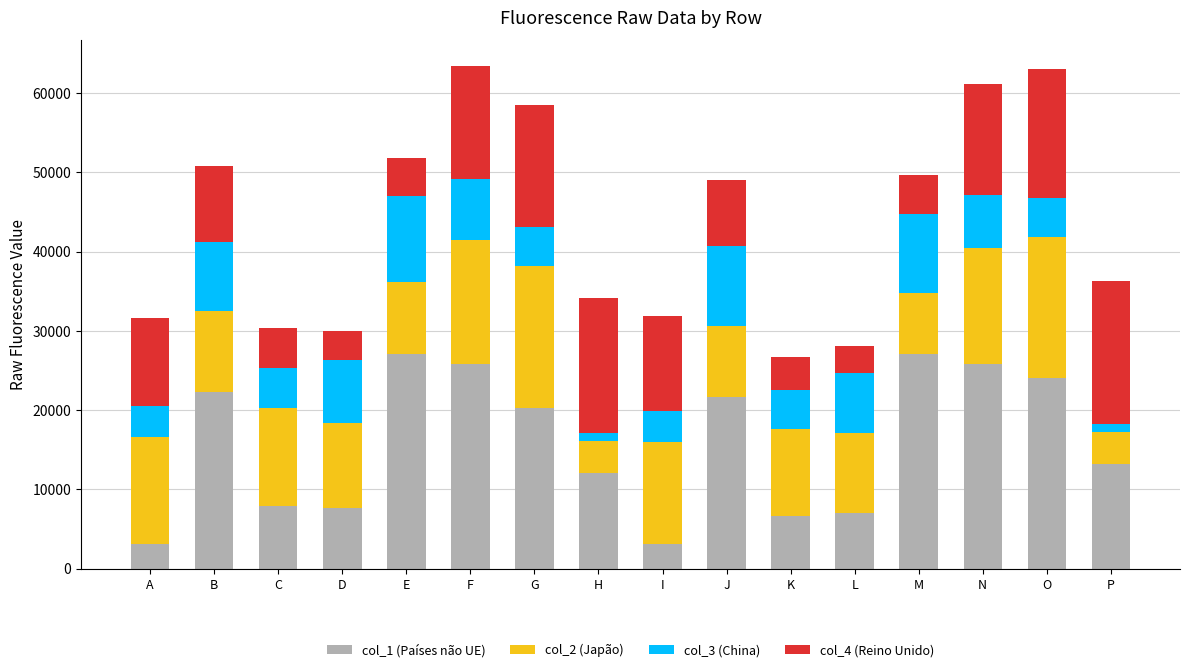

Is it true that col_1 (Países não UE) equals 24002 at O?

True